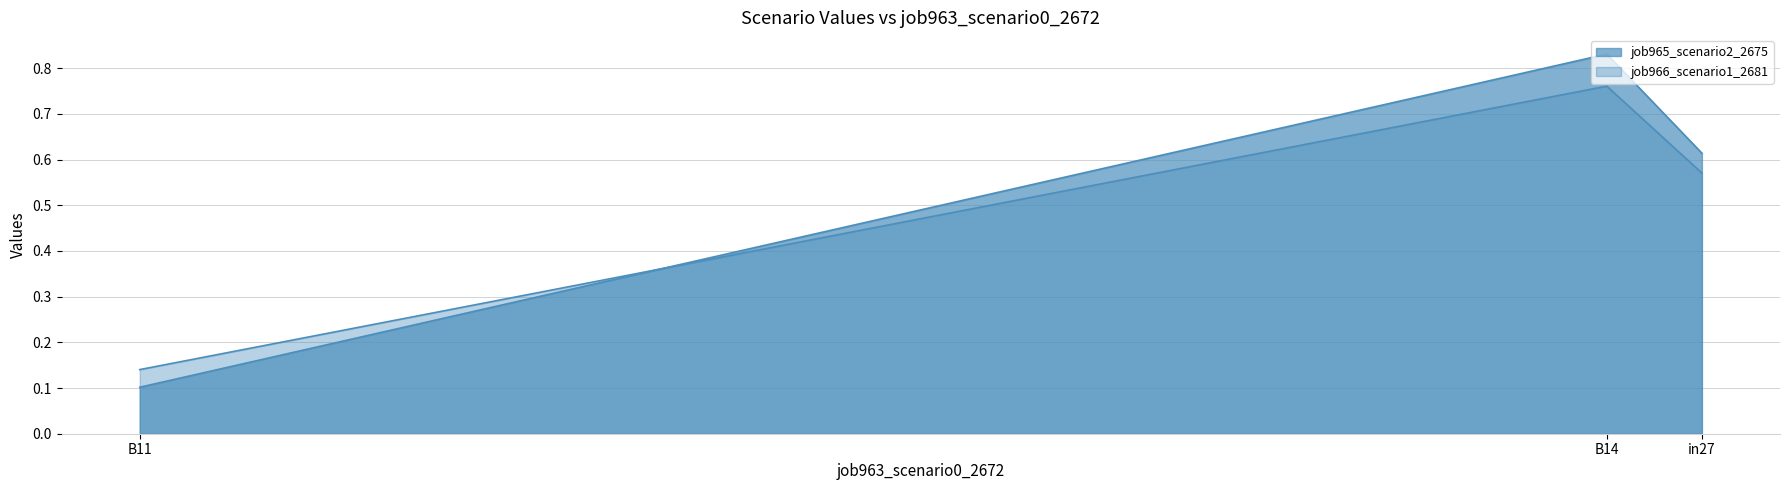

Reading left to right, extract all data points from this chart.

job965_scenario2_2675: in27=0.6	B14=0.8	B11=0.1
job966_scenario1_2681: in27=0.6	B14=0.8	B11=0.1